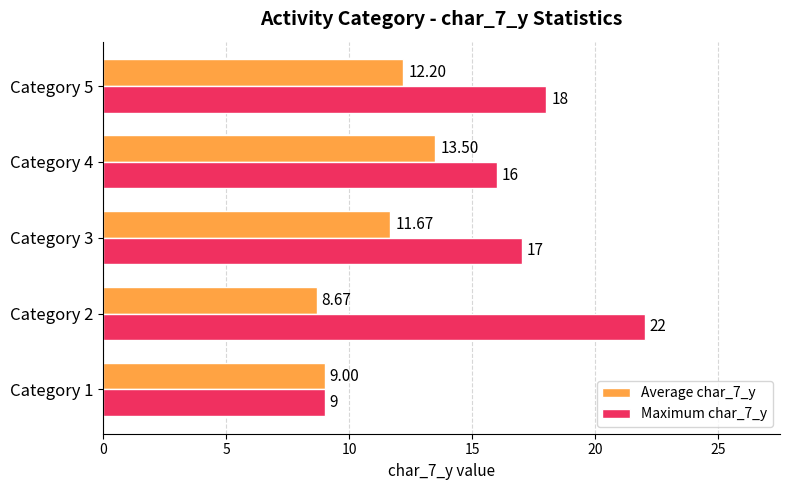

What is the average value of the Average char_7_y series?

11.0